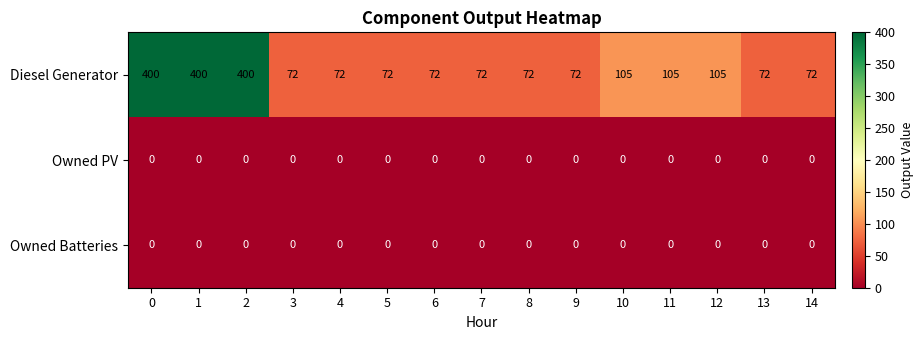

What is the sum of the Diesel Generator values at 7 and 0?

472